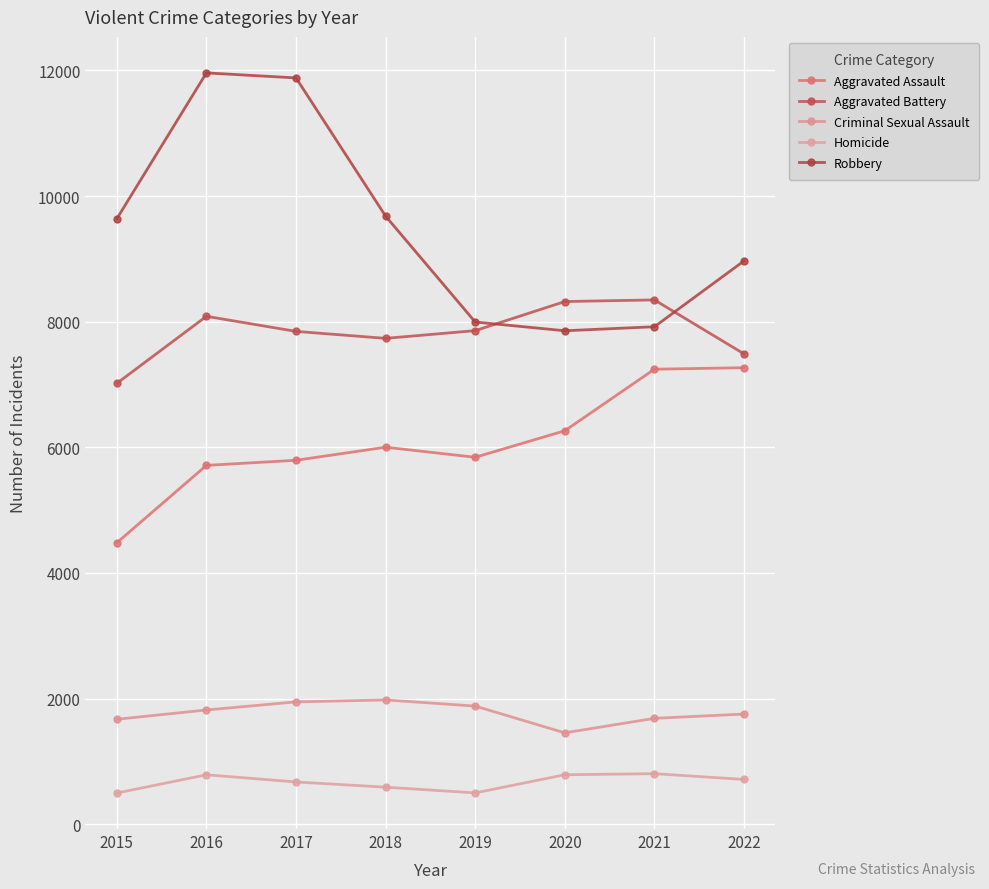

At which label is Homicide closest to 650?

2017